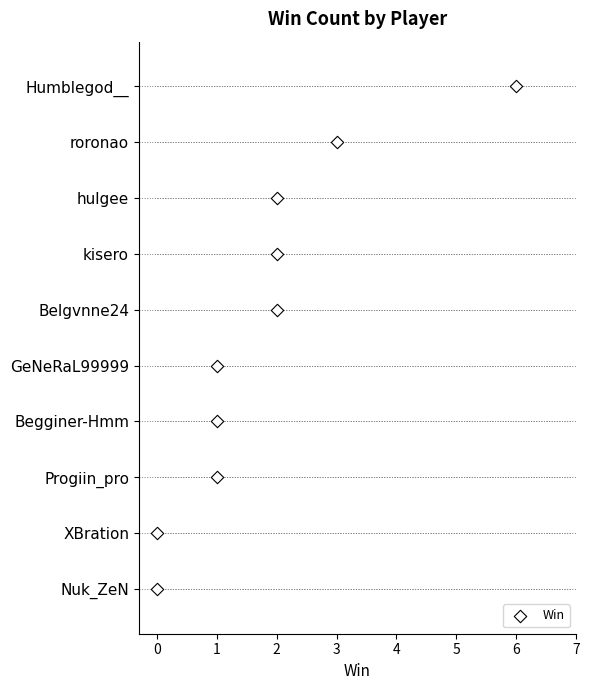

What is the change in value from 0 to 3?

+7